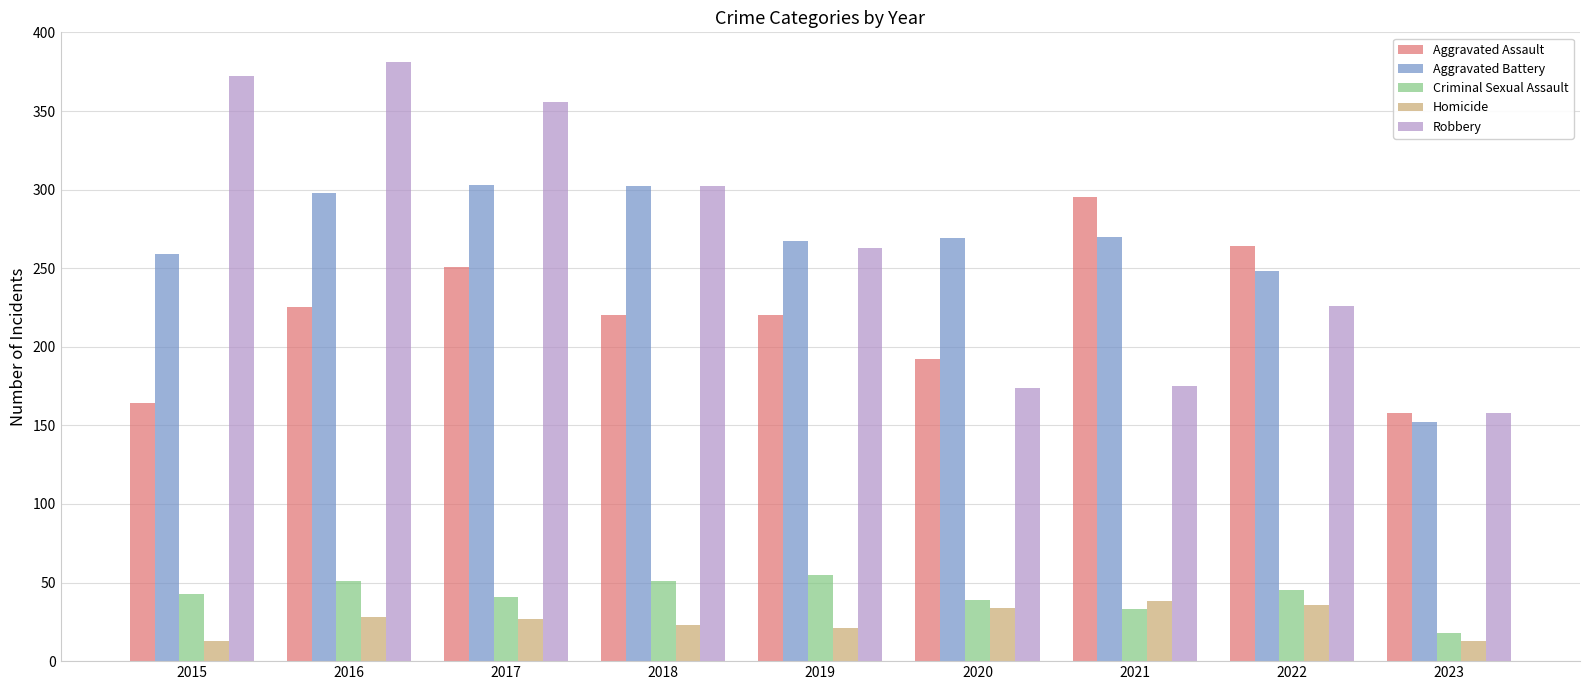

Rank the series at 2016 from highest to lowest value.

Robbery, Aggravated Battery, Aggravated Assault, Criminal Sexual Assault, Homicide